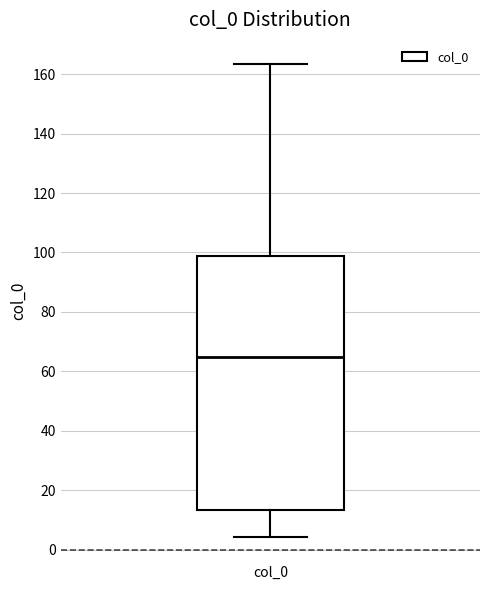

Where is the upper edge of the box for col_0 on the y-axis? The values are not printed on the chart, so give them approximately, as read against the axis.

98